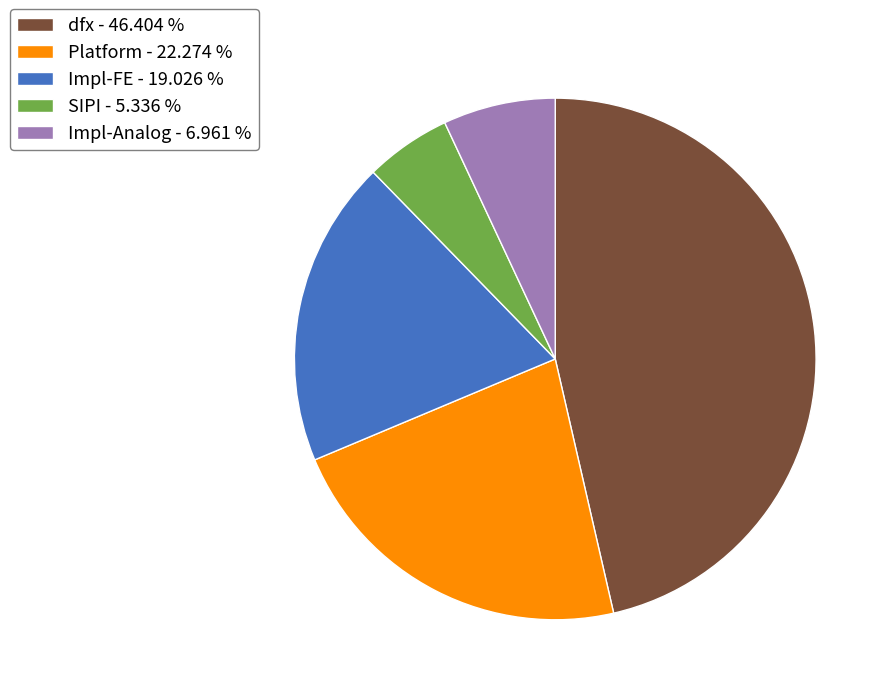

Does any single category account for the majority?

No